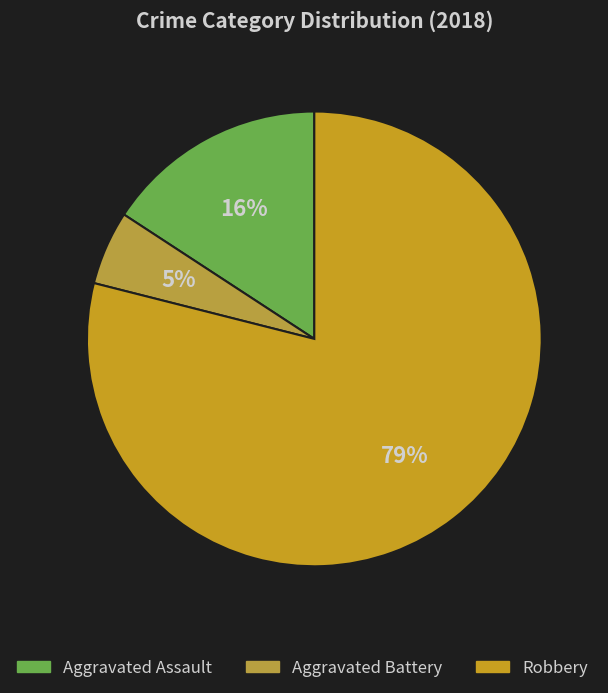

To the nearest percent, what is the average slice percentage?

33%